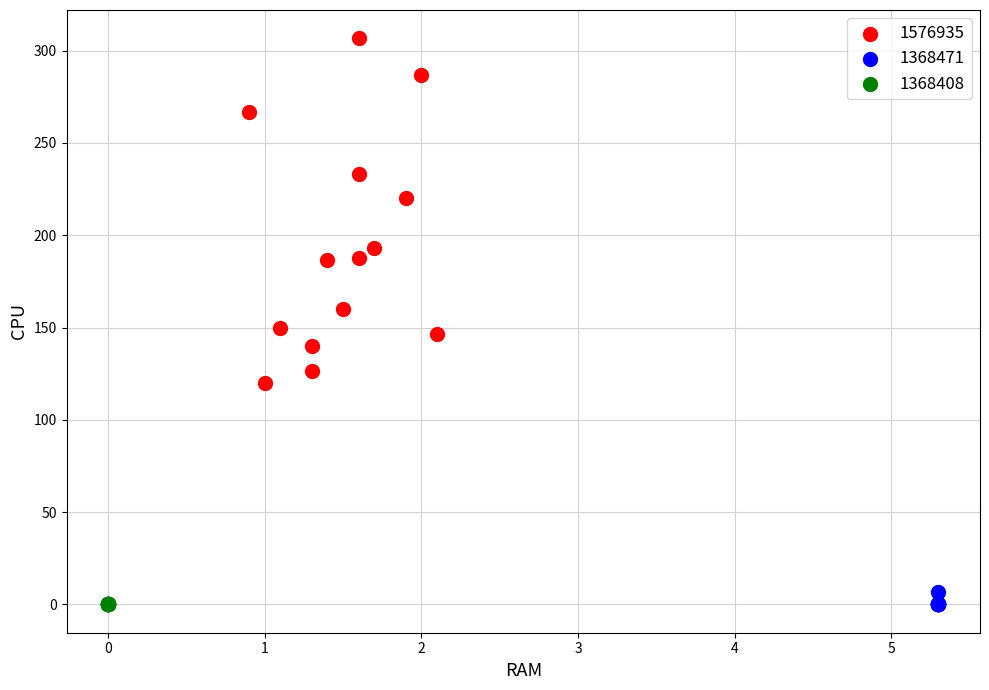

Which series contains the highest Y value?

1576935